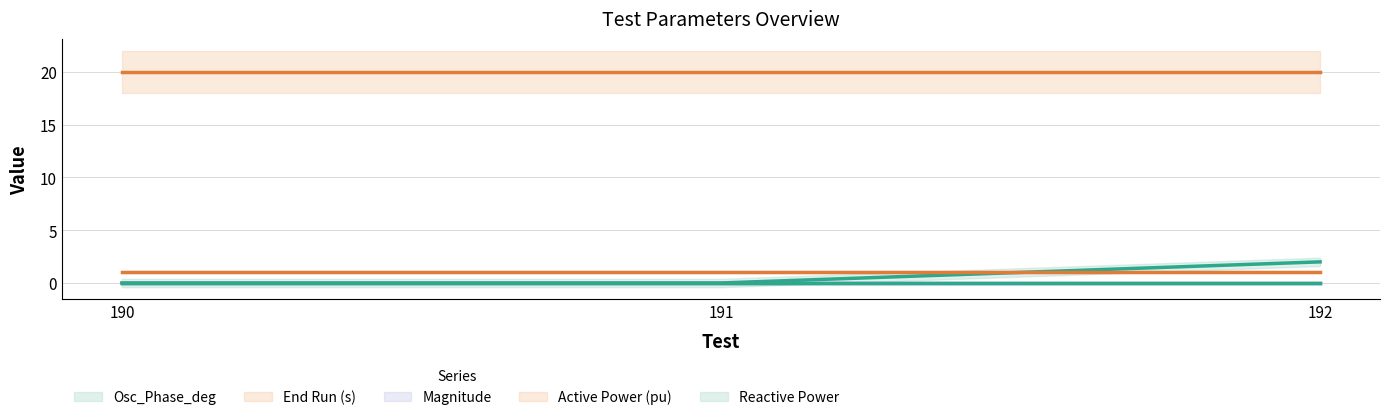

At which label does End Run (s) reach its peak?

190